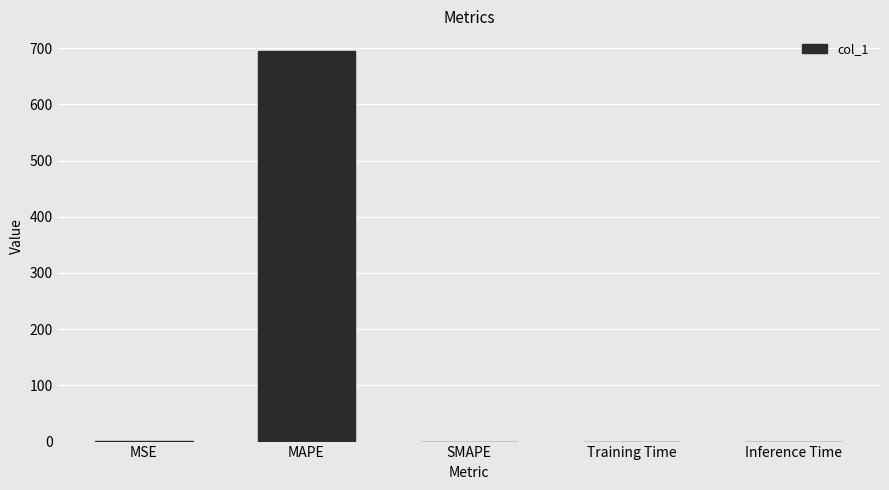

What is the sum of all values?

695.4